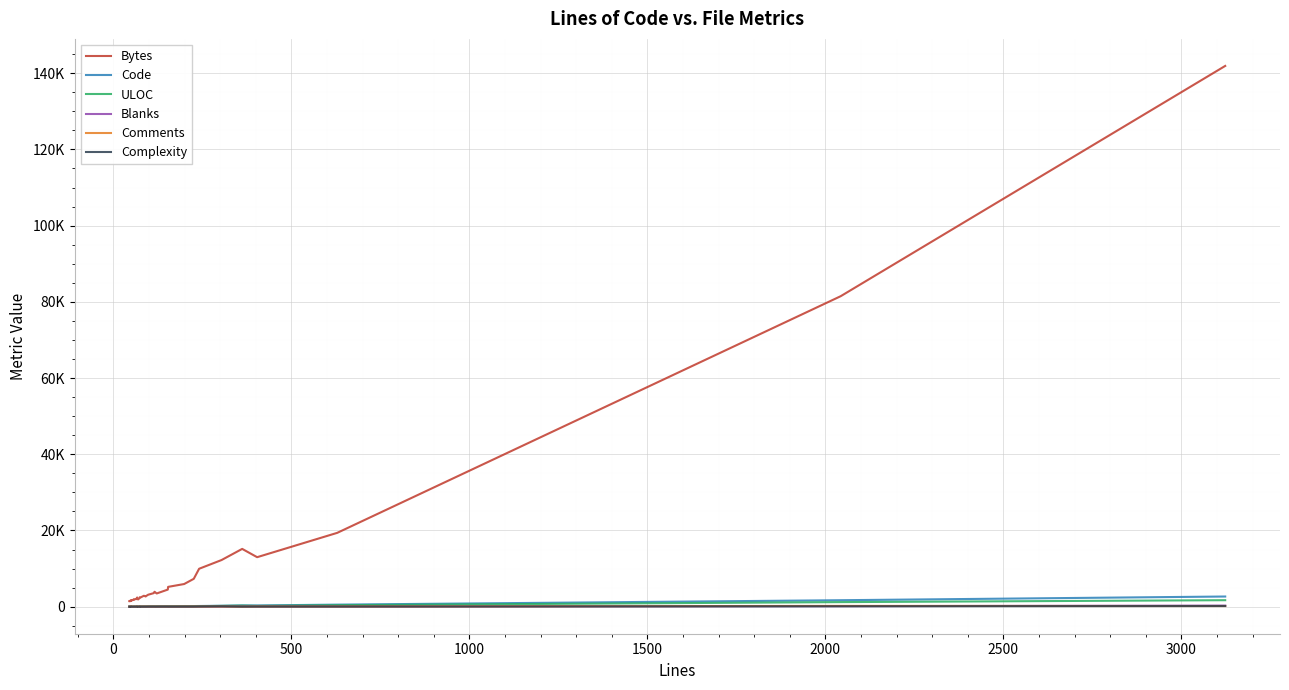

True or false: Code and Complexity intersect in this chart.

False